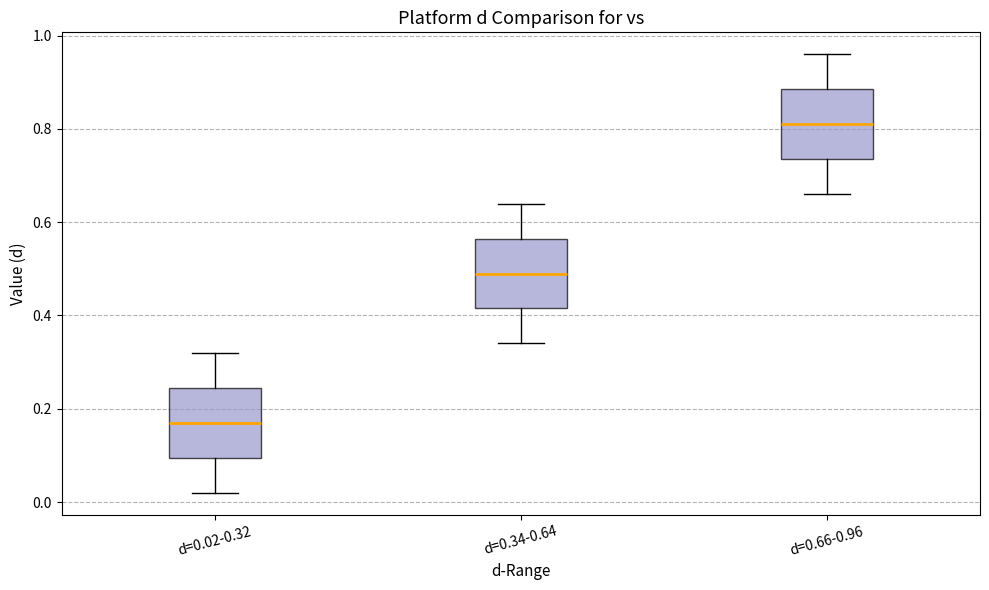

Which box has the highest median line?

d=0.66-0.96